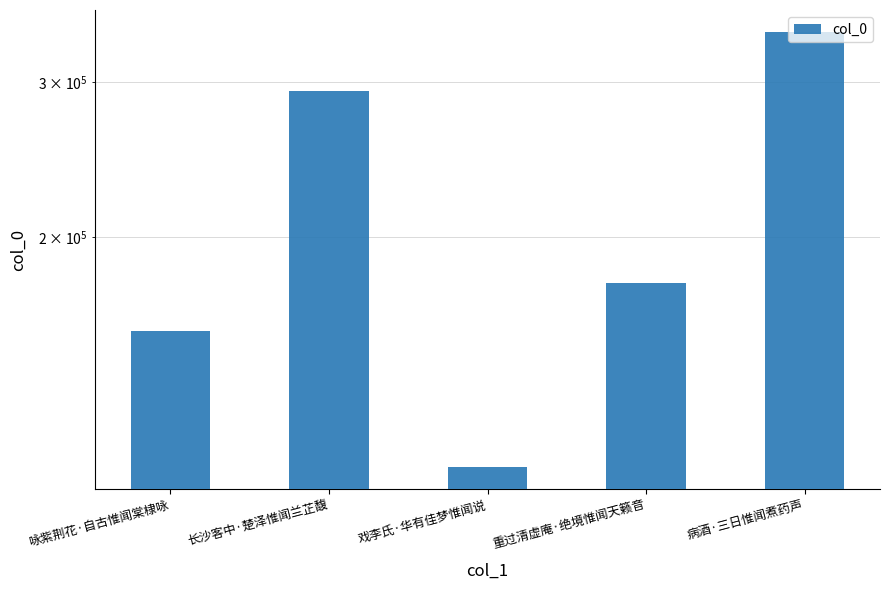

Reading left to right, list all the values displayed in this chart.

咏紫荆花·自古惟闻棠棣咏=156126	长沙客中·楚泽惟闻兰芷馥=293282	戏李氏·华有佳梦惟闻说=109428	重过清虚庵·绝境惟闻天籁音=177122	病酒·三日惟闻煮药声=342196